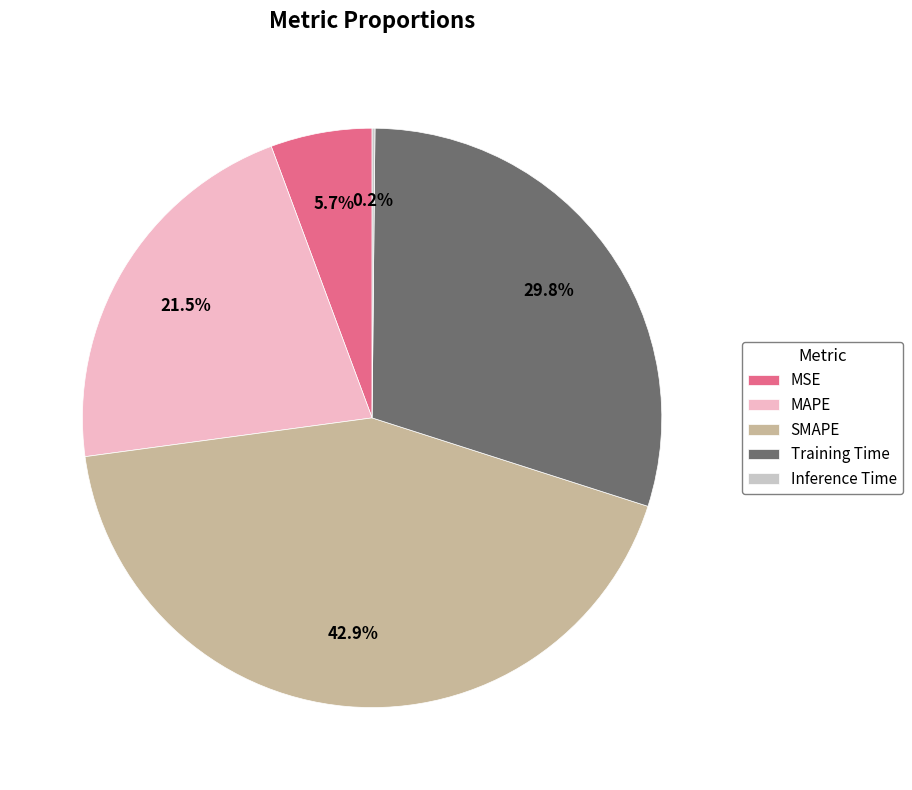

Between MSE and MAPE, which is larger?

MAPE